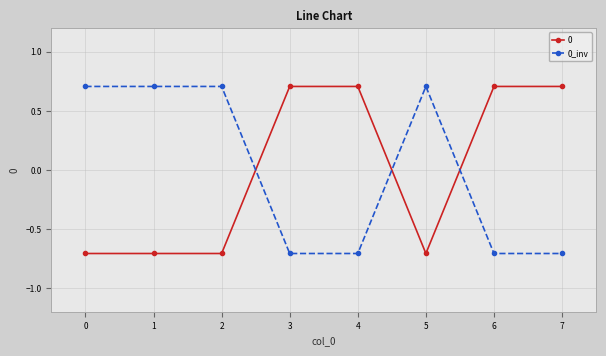

Where does the 0 series first go above 0?

3